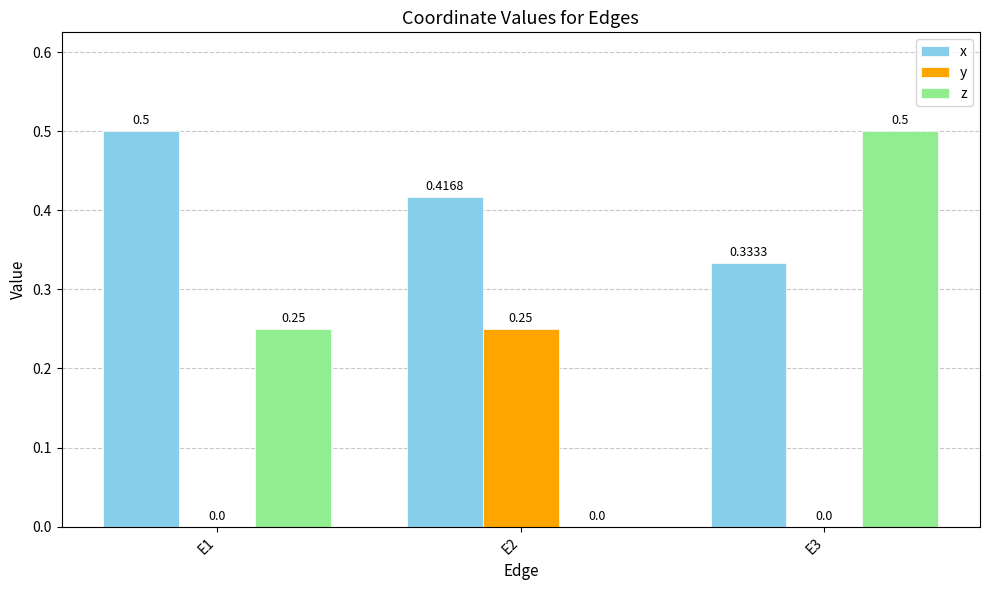

Is it true that z equals 0.3 at E3?

False